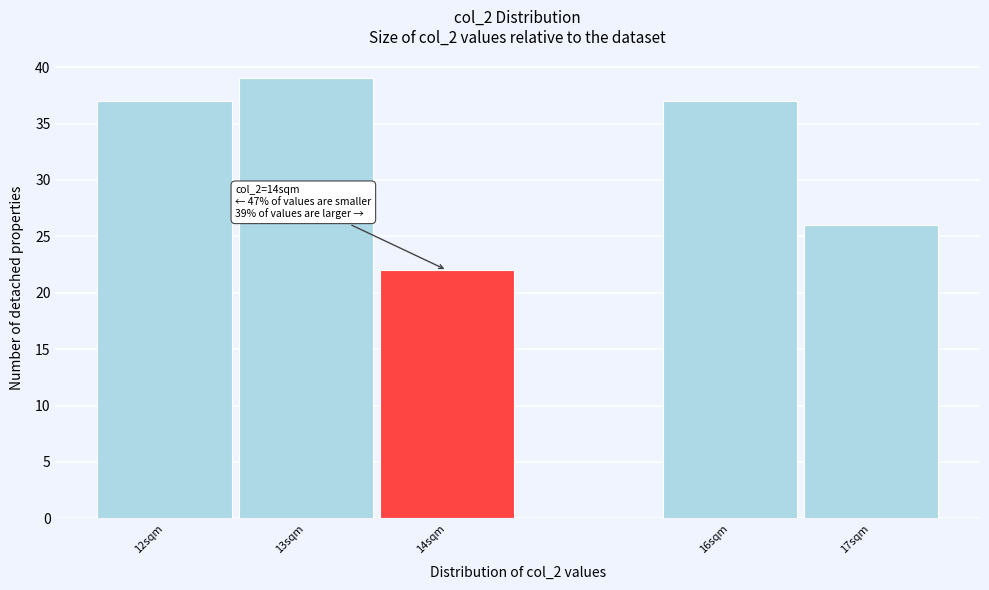

Reading left to right, transcribe all the data shown in this chart.

12sqm=37	13sqm=39	14sqm=22	16sqm=37	17sqm=26